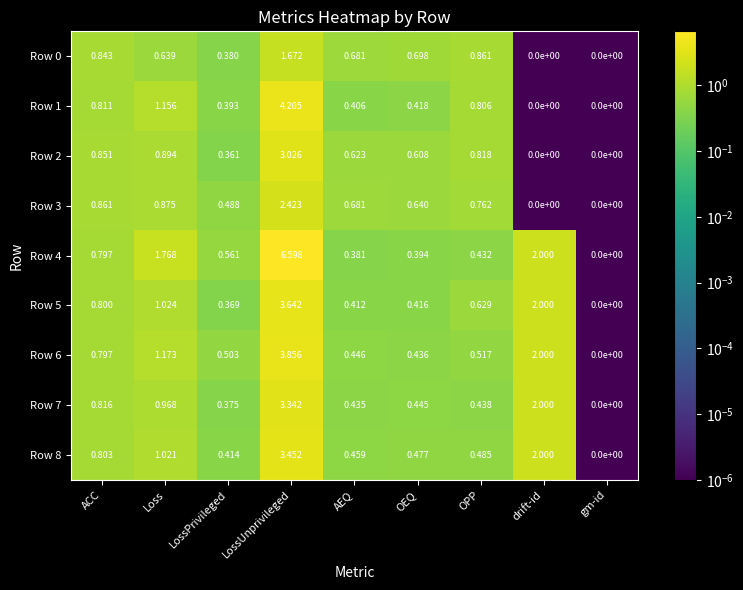

At which label is Row 6 closest to 1?

Loss